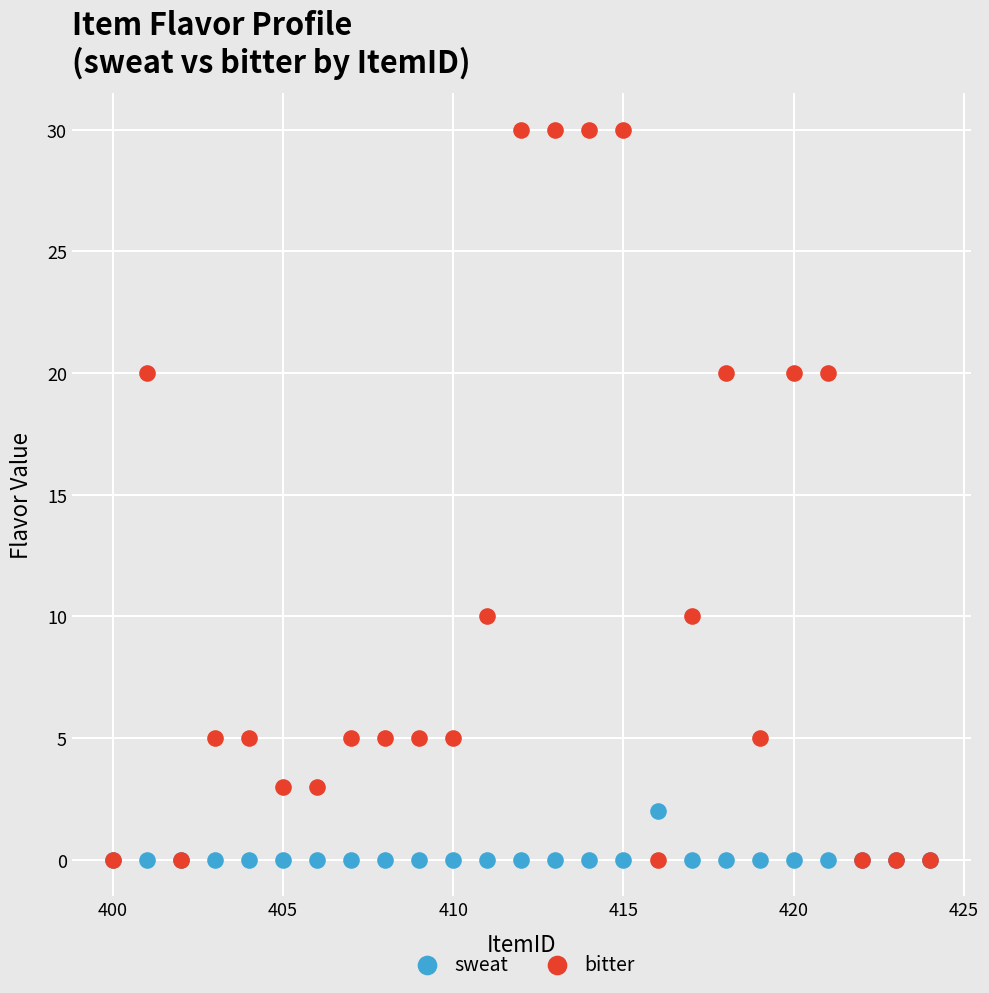

What are all the series names shown in the legend?

sweat, bitter